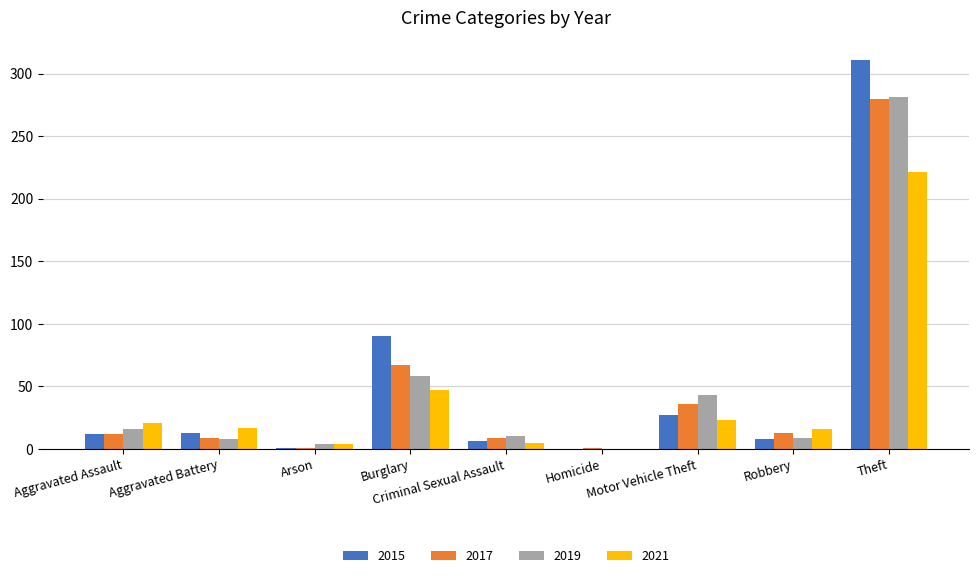

Is it true that 2015 equals 14 at Motor Vehicle Theft?

False